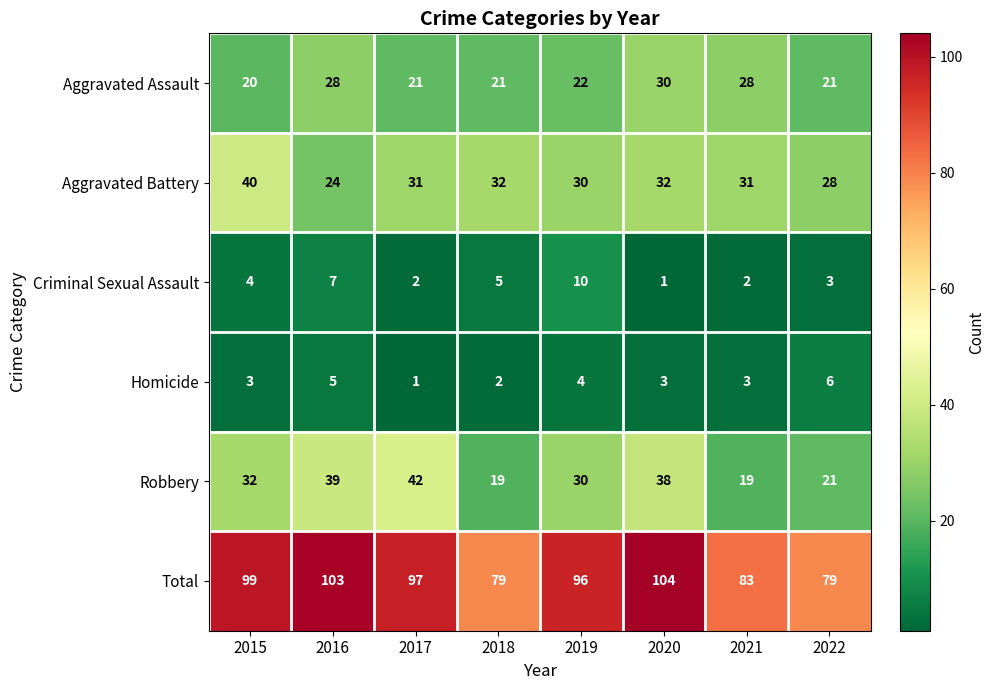

The value of Total at 2016 is 103. True or false?

True